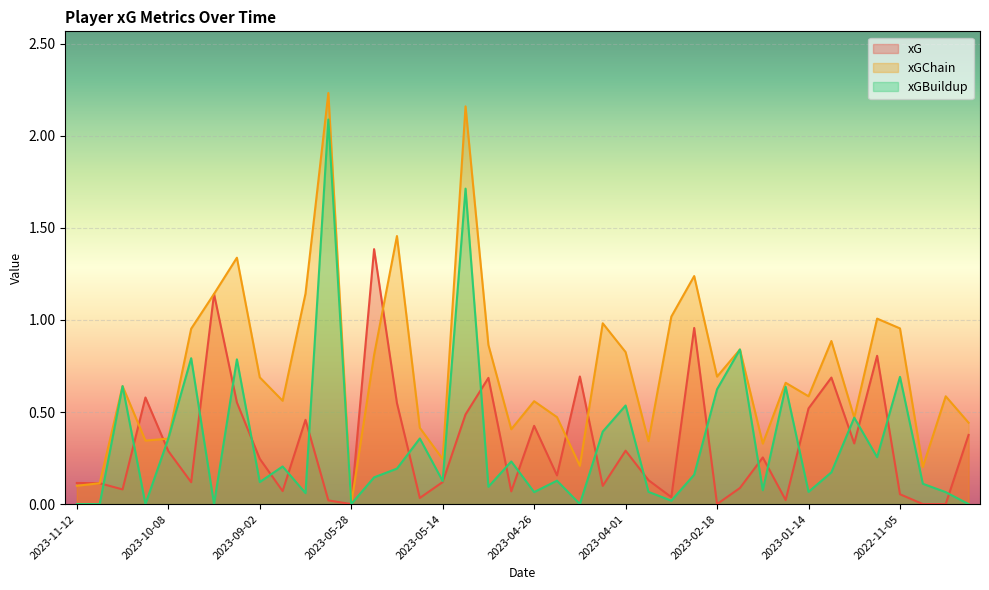

At which category does xG reach its first local peak?

2023-10-21